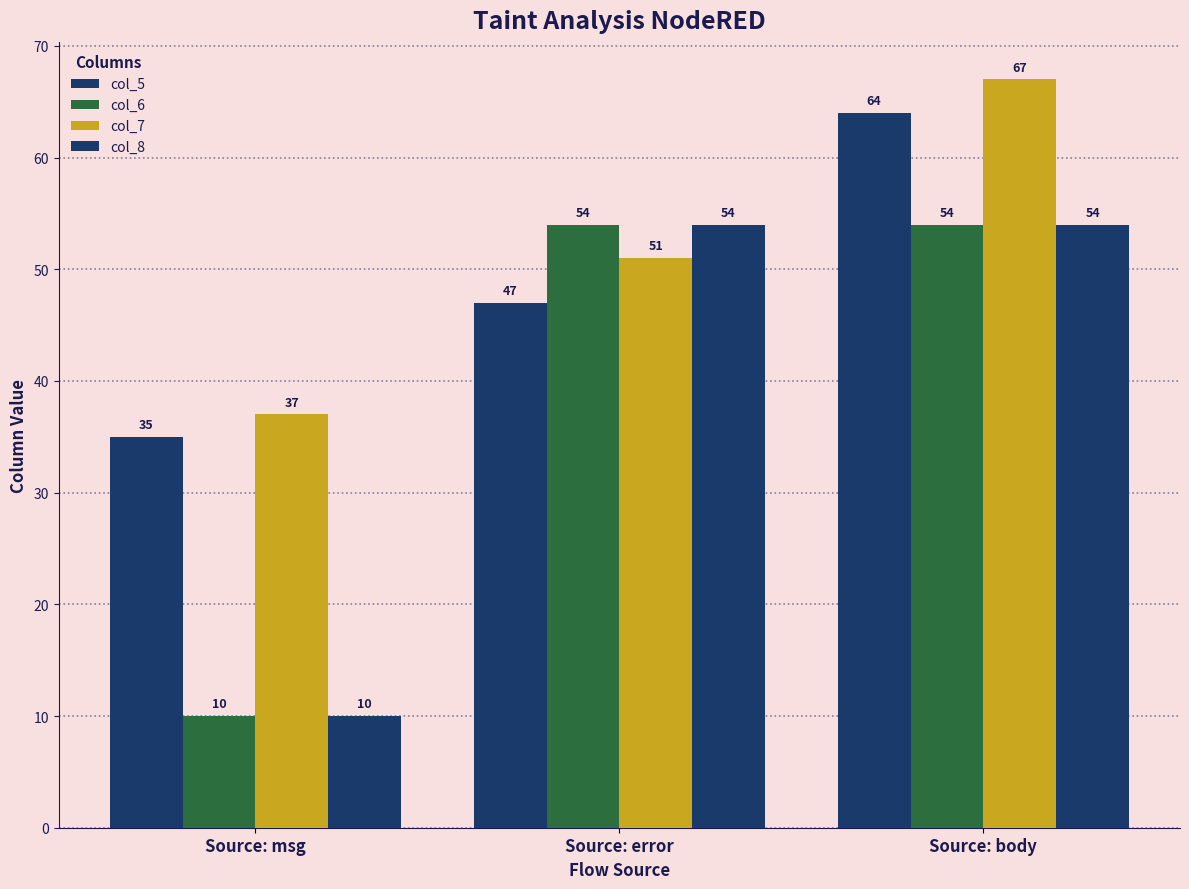

Read the col_7 value at Source: msg, to the nearest 10.

40